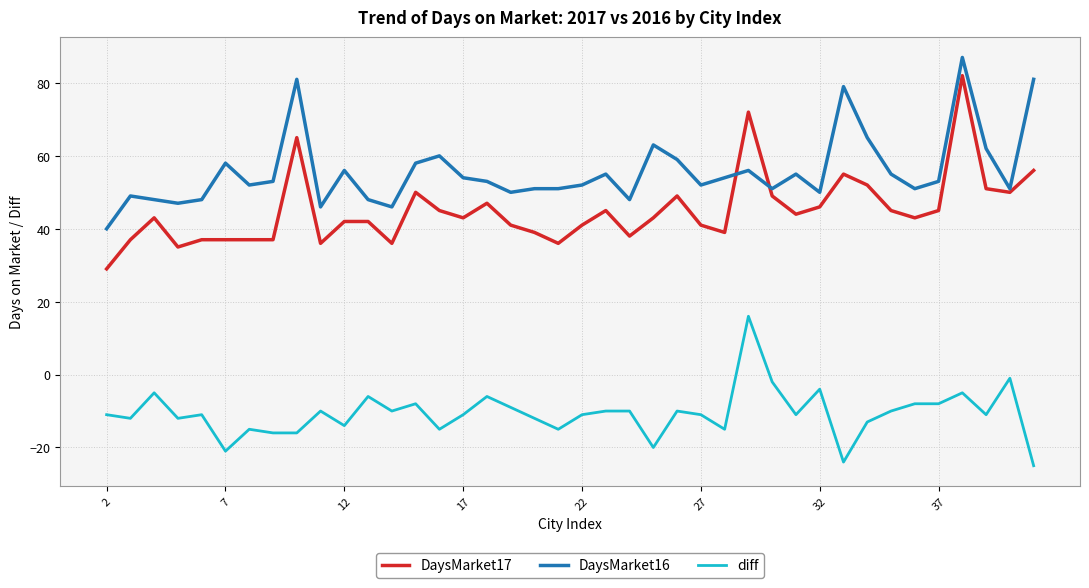

Does the chart have visible grid lines?

Yes